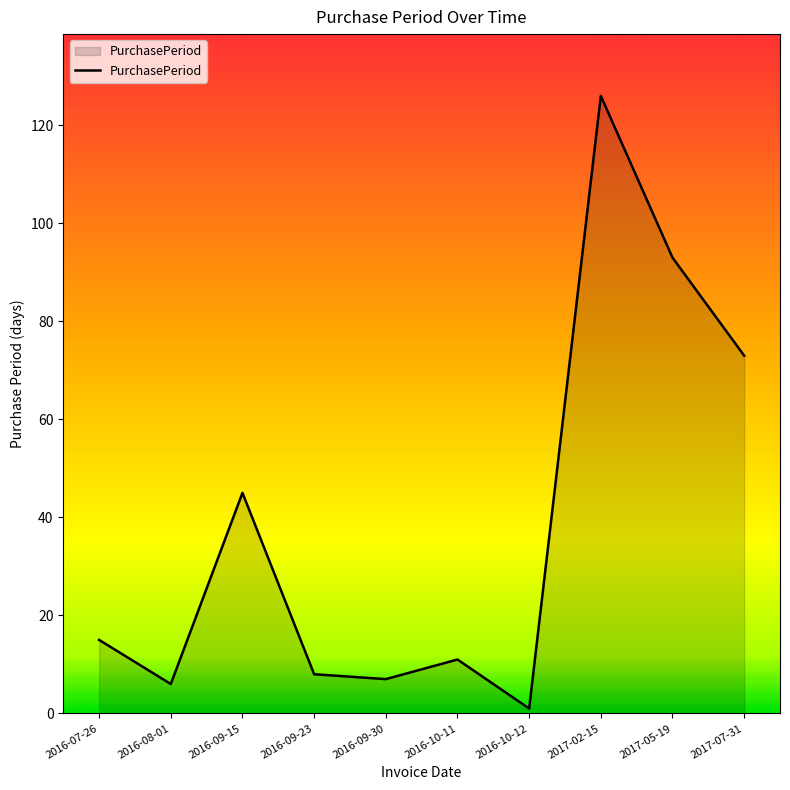

At which label is the value closest to 63?

2017-07-31